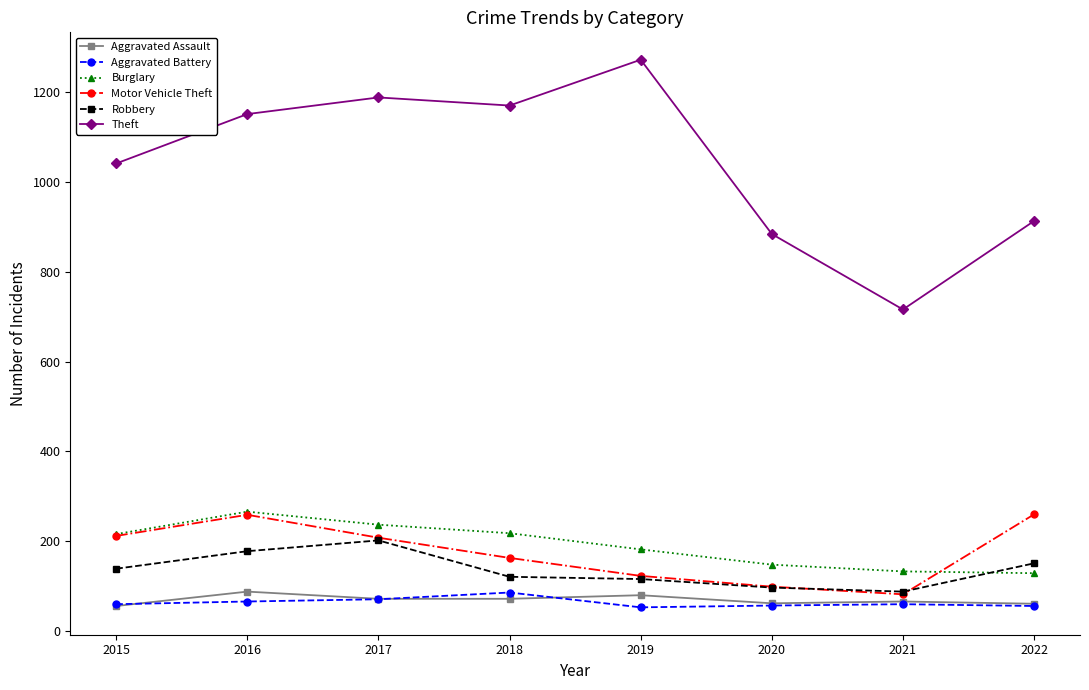

What is the highest value of the Aggravated Assault series?

88